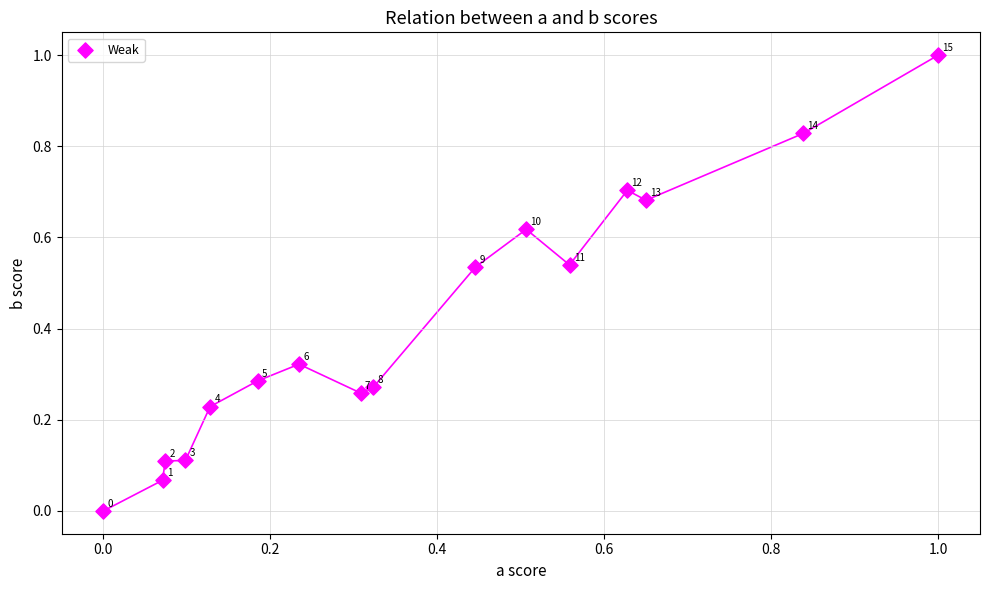

What is the range of X values (max minus min)?

1.0